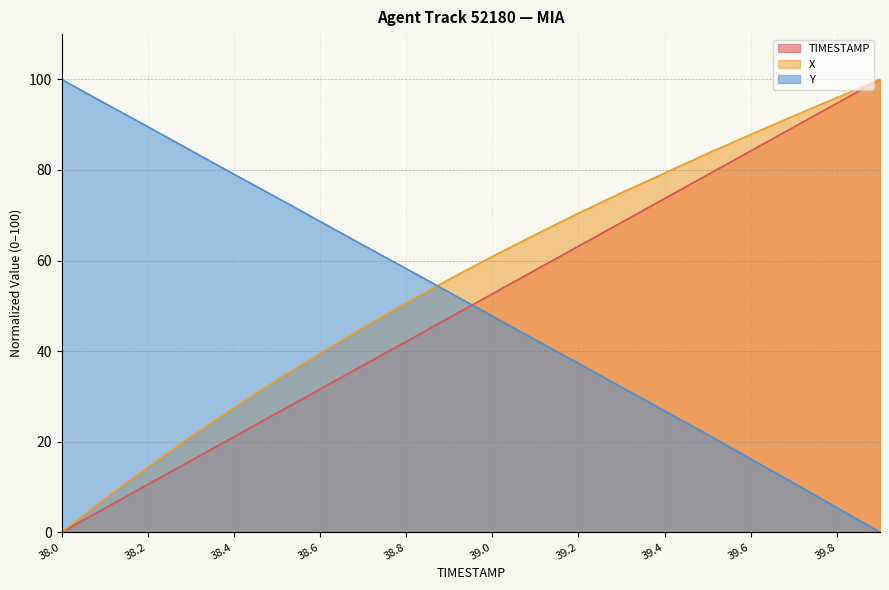

Reading right to left, list all the values displayed in this chart.

TIMESTAMP: 39.9=100.0	39.8=94.7	39.7=89.5	39.6=84.2	39.5=78.9	39.4=73.7	39.3=68.4	39.2=63.2	39.1=57.9	39.0=52.6	38.9=47.4	38.8=42.1	38.7=36.8	38.6=31.6	38.5=26.3	38.4=21.1	38.3=15.8	38.2=10.5	38.1=5.3	38.0=0.0
X: 39.9=100.0	39.8=96.0	39.7=91.9	39.6=87.8	39.5=83.6	39.4=79.3	39.3=75.0	39.2=70.5	39.1=65.7	39.0=60.9	38.9=55.8	38.8=50.6	38.7=45.2	38.6=39.5	38.5=33.6	38.4=27.5	38.3=21.1	38.2=14.4	38.1=7.3	38.0=0.0
Y: 39.9=0.0	39.8=5.4	39.7=10.8	39.6=16.2	39.5=21.6	39.4=26.8	39.3=32.0	39.2=37.3	39.1=42.5	39.0=47.7	38.9=53.0	38.8=58.2	38.7=63.4	38.6=68.6	38.5=73.9	38.4=79.1	38.3=84.3	38.2=89.6	38.1=94.8	38.0=100.0